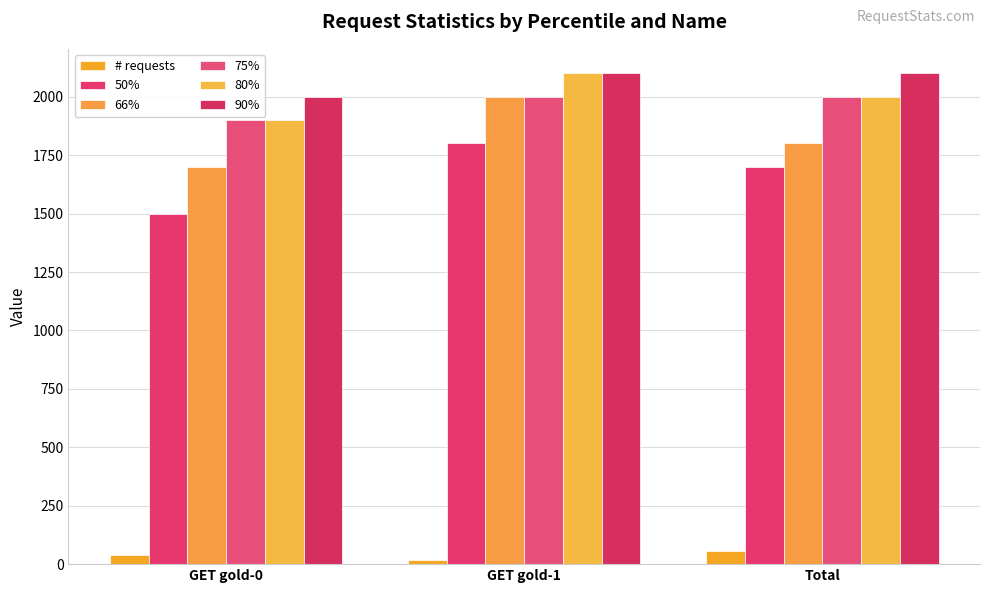

Which label corresponds to the smallest value in the chart?

GET gold-1